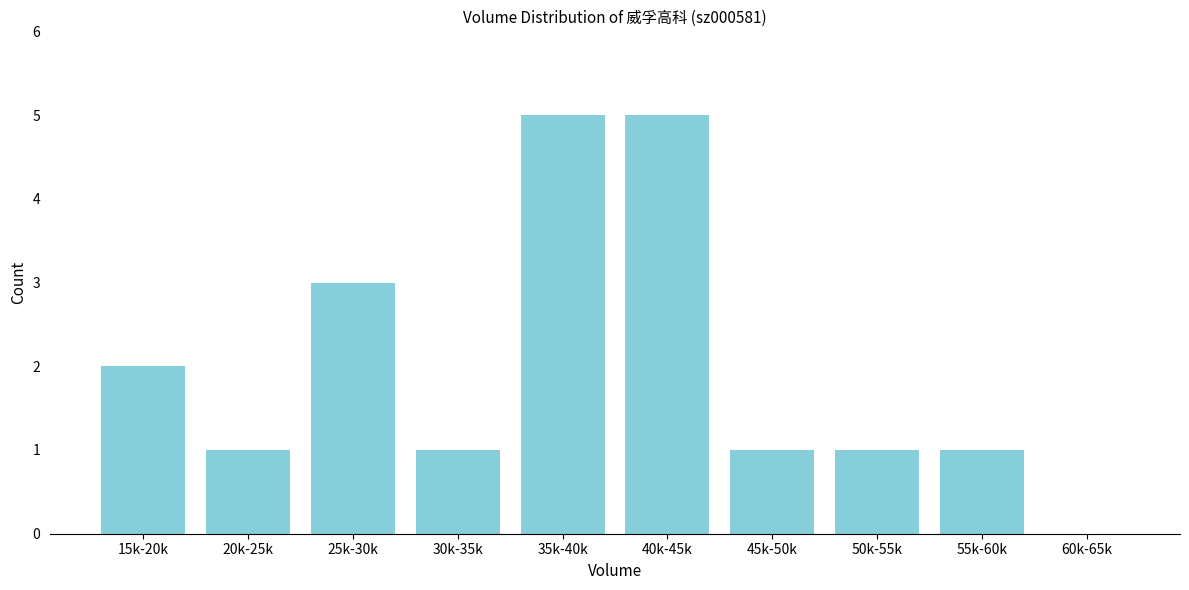

Reading right to left, what are all the values shown in this chart?

60k-65k=0	55k-60k=1	50k-55k=1	45k-50k=1	40k-45k=5	35k-40k=5	30k-35k=1	25k-30k=3	20k-25k=1	15k-20k=2